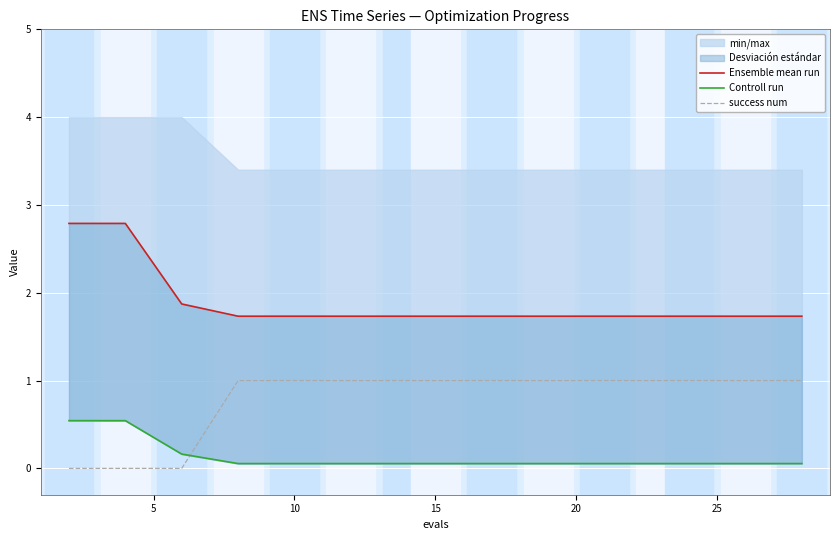

What is the label of the 10th point from the right?

25